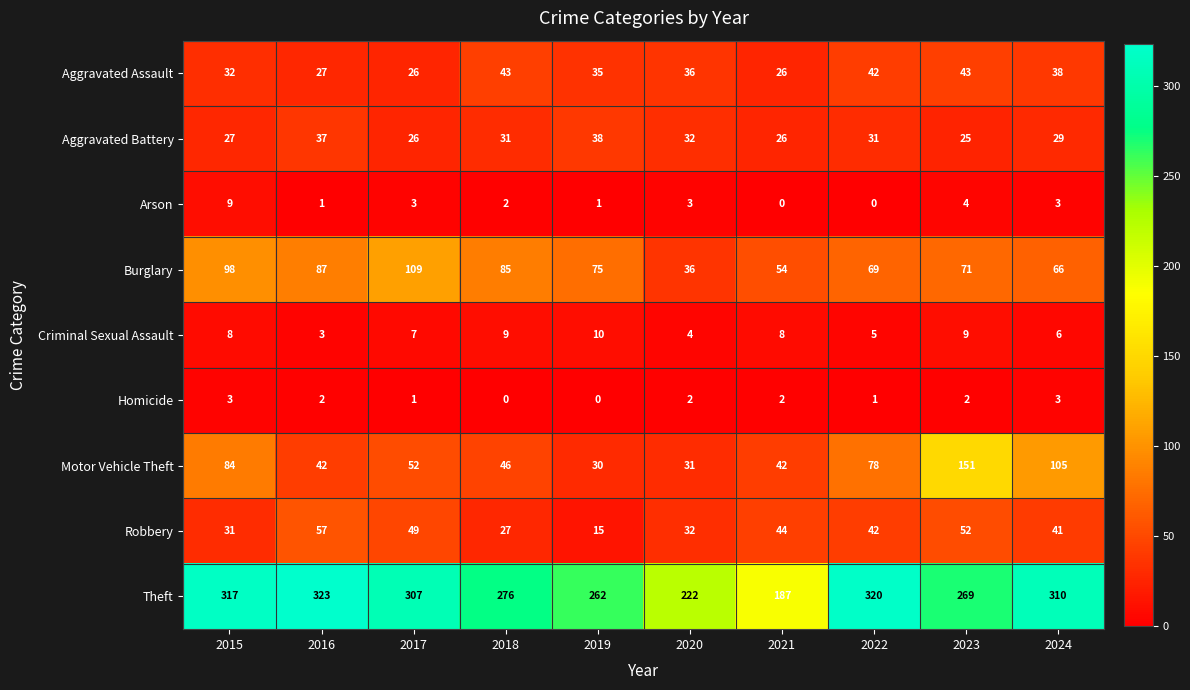

What is the spread (max minus min) of values at 2016?

322